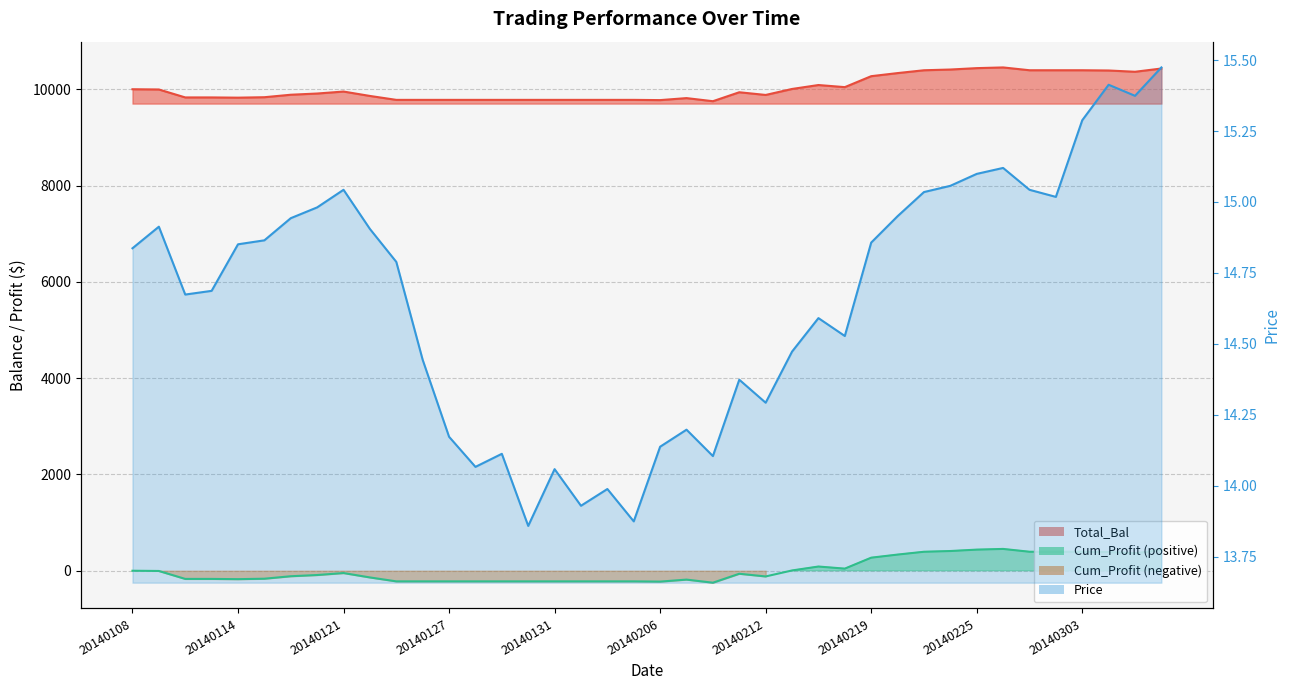

How many data points does each series have?

40